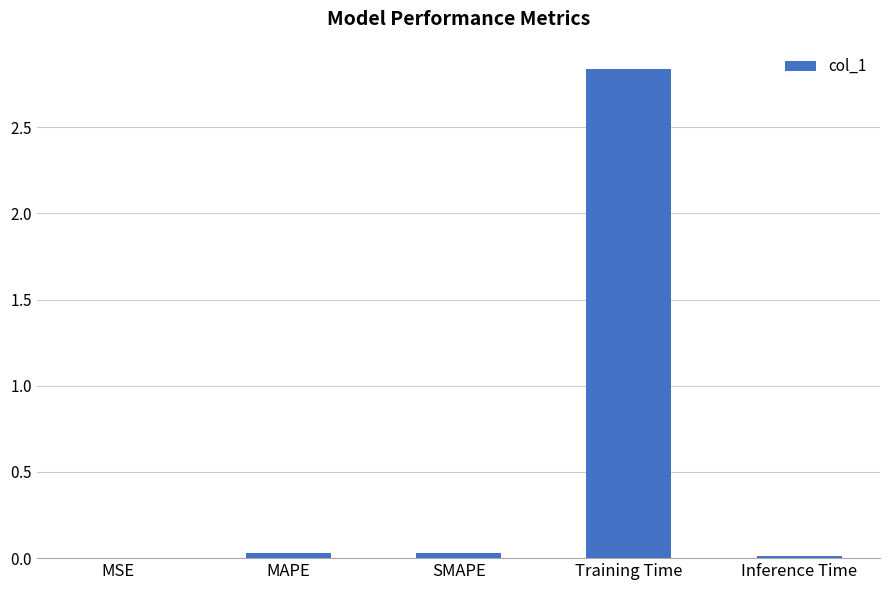

Where is the data nearest to the value 1?

MAPE